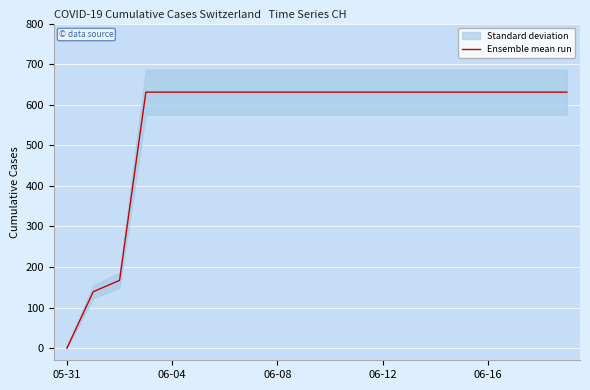

Which label corresponds to the largest value in the chart?

06-12